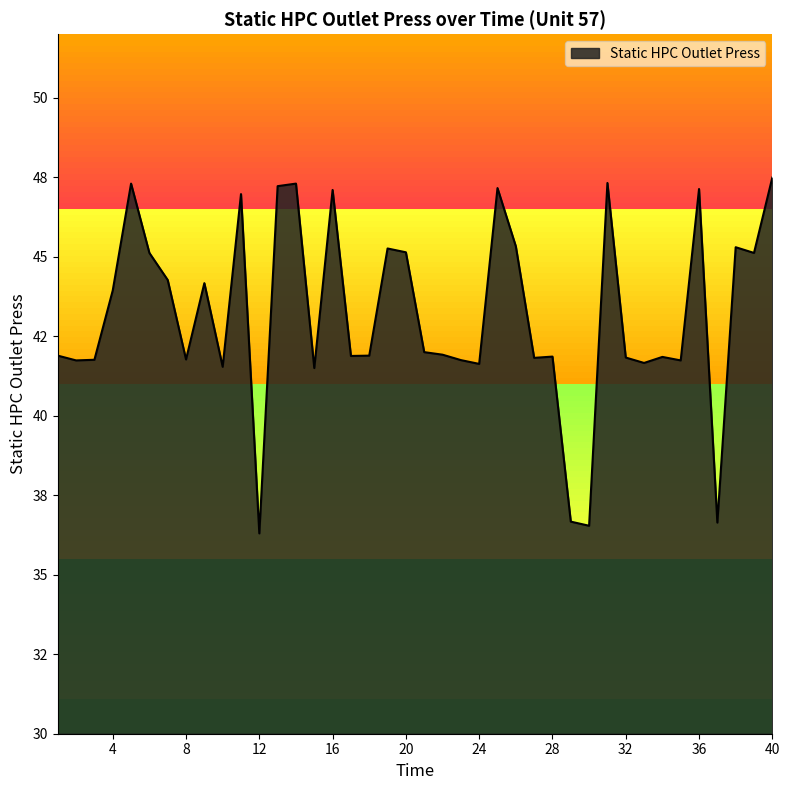

Does the chart display data point markers on the line(s)?

No